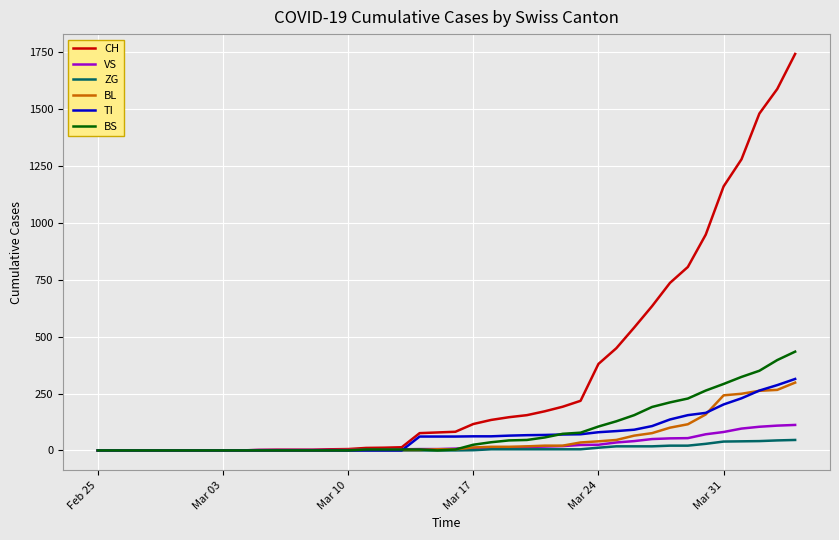

Which series has the largest total across all categories?

CH